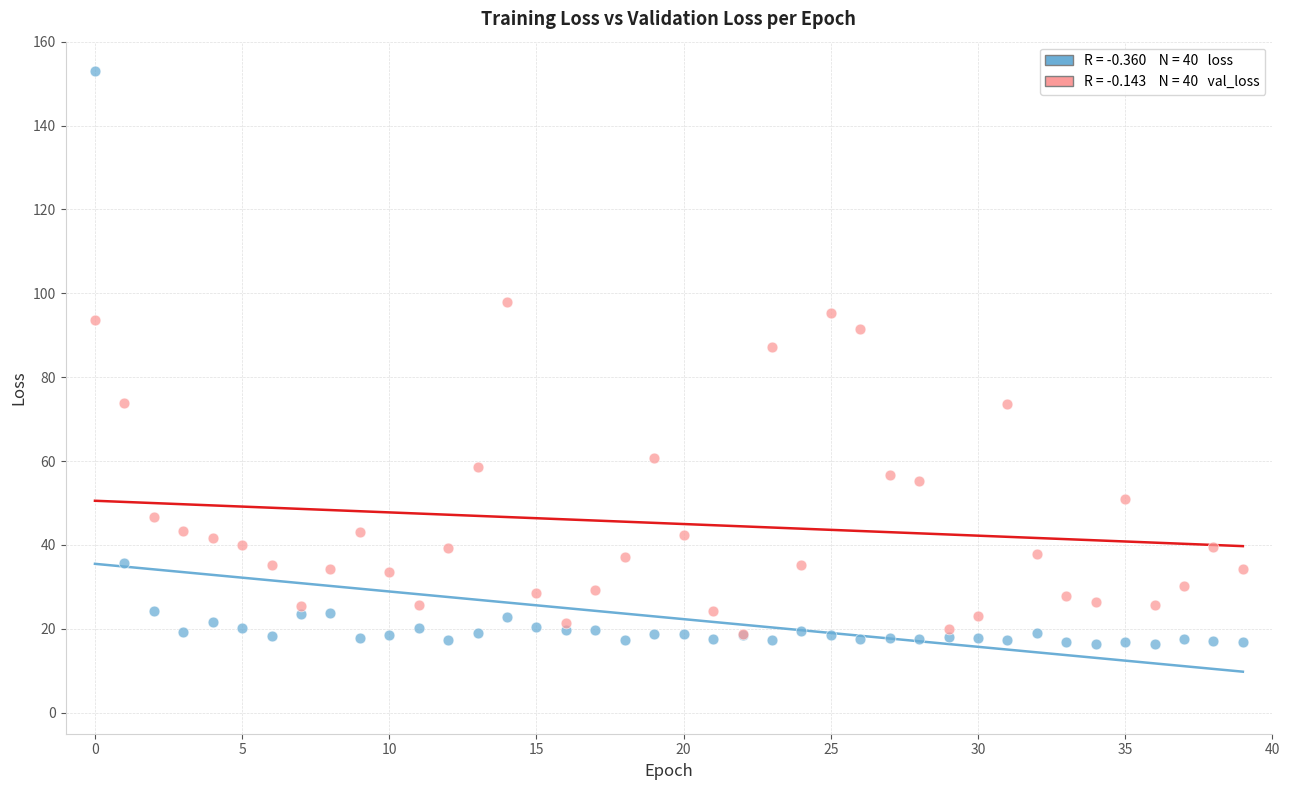

Across all series, what Y value is closest to 84?

87.3